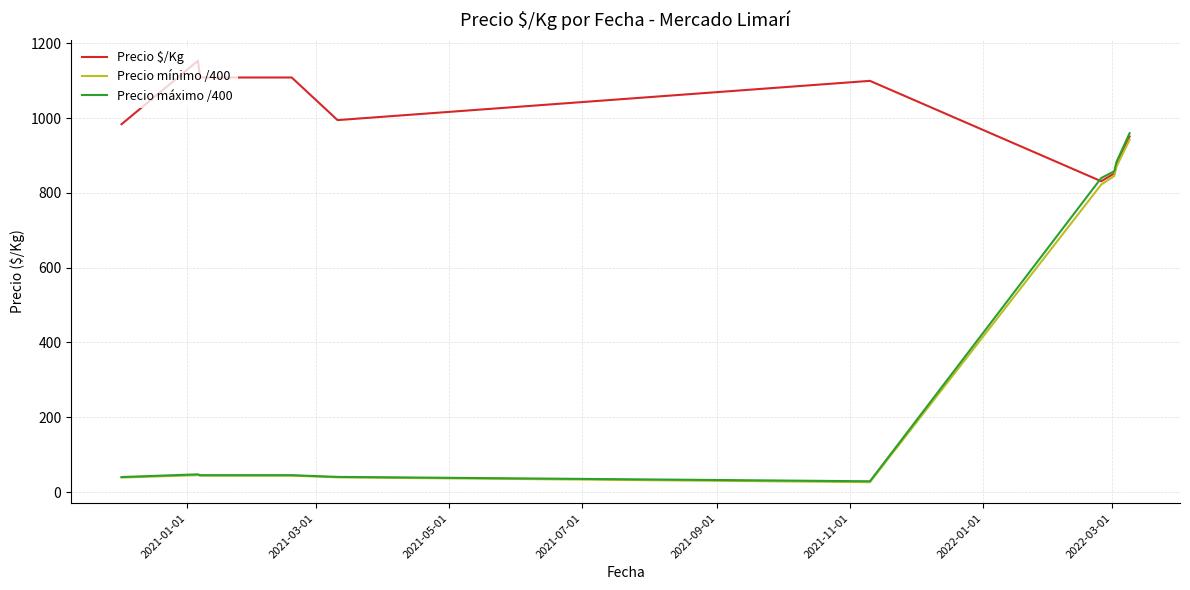

Which series has the widest spread of values?

Precio máximo /400